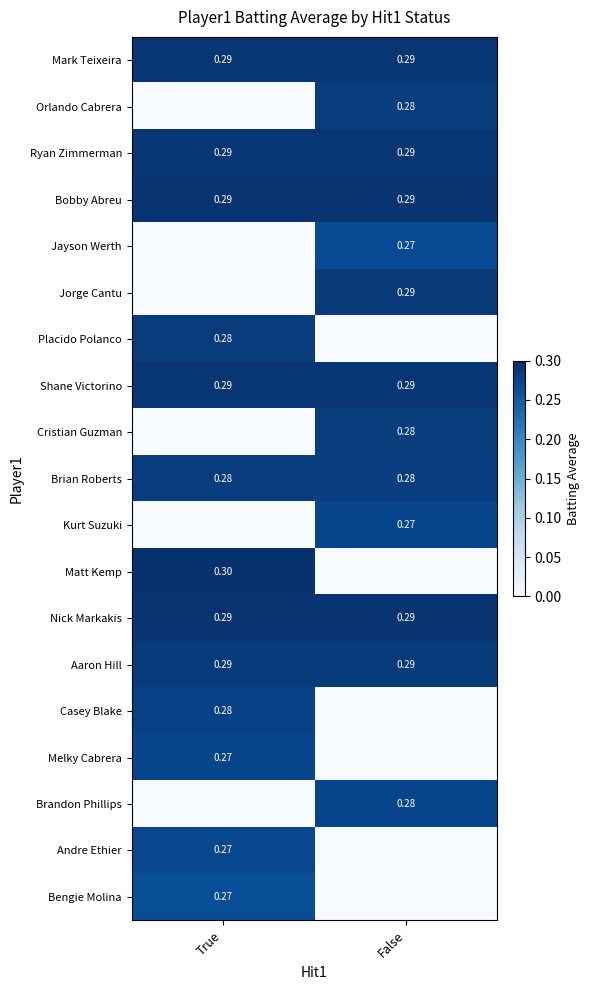

What is the difference between the maximum and minimum values in the Casey Blake series?

0.3